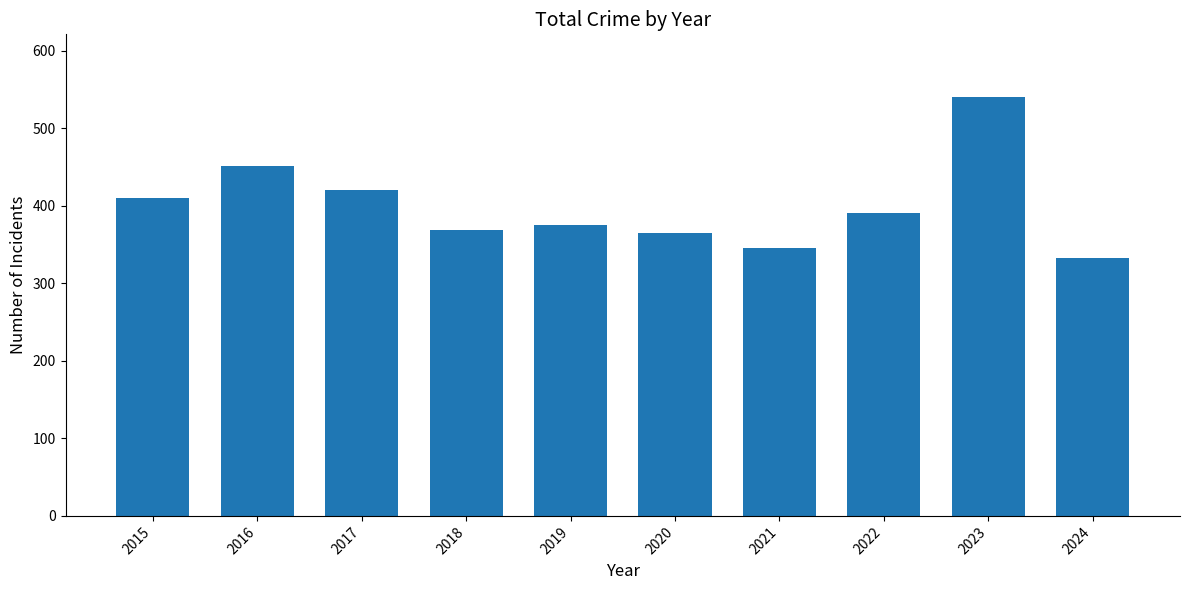

True or false: the data shows 90 at 2019.

False